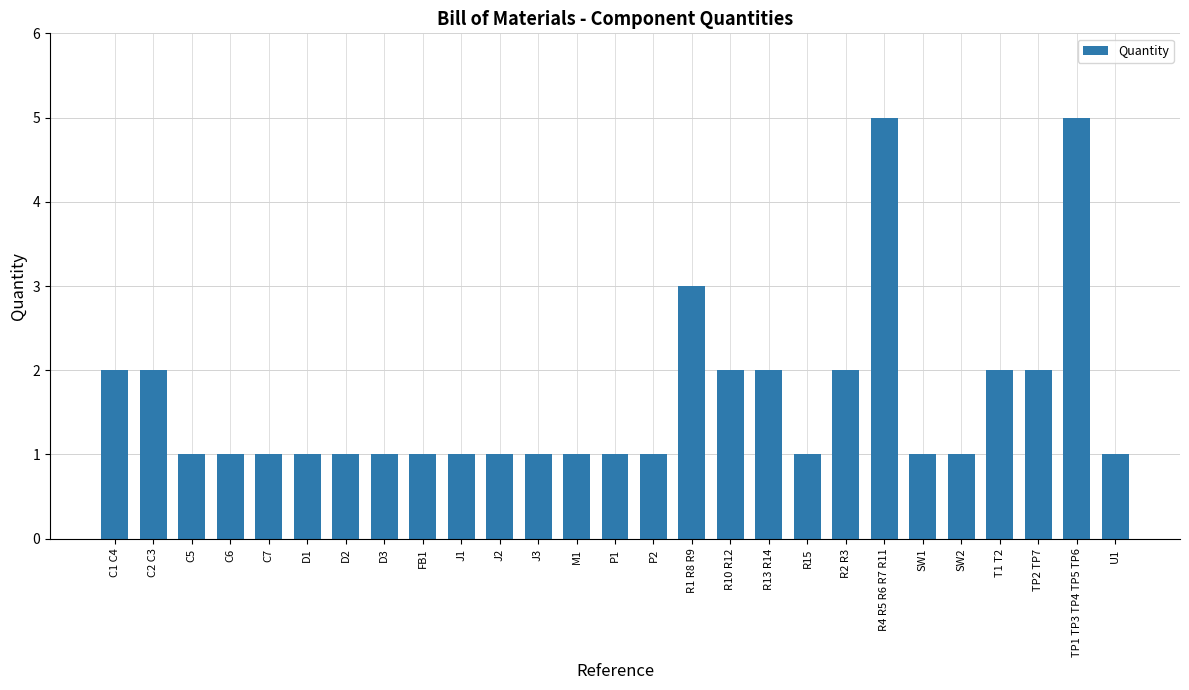

What is the difference between the maximum and second lowest values?

4